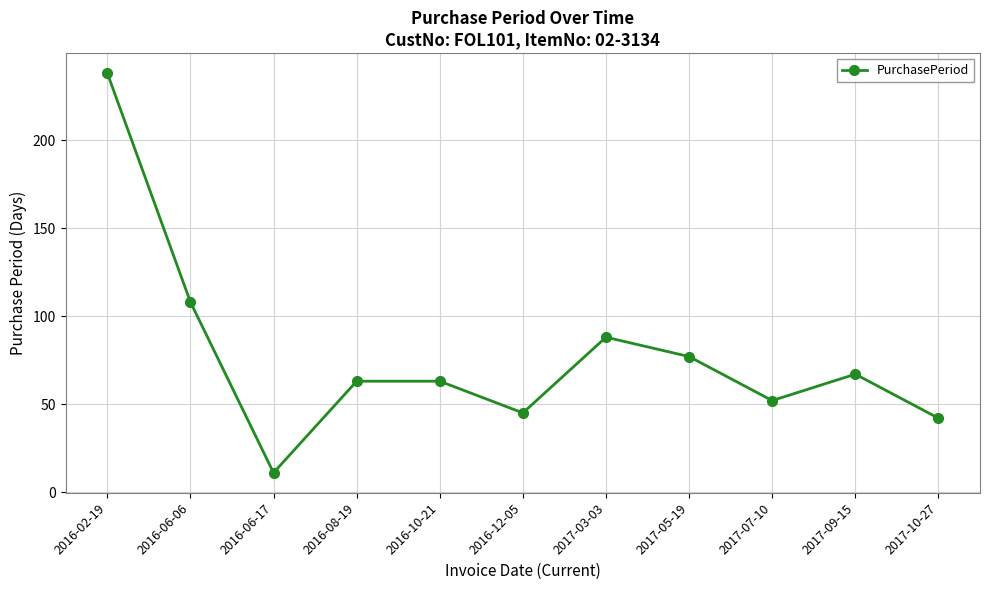

What is the change in value from 2016-02-19 to 2016-10-21?

-175